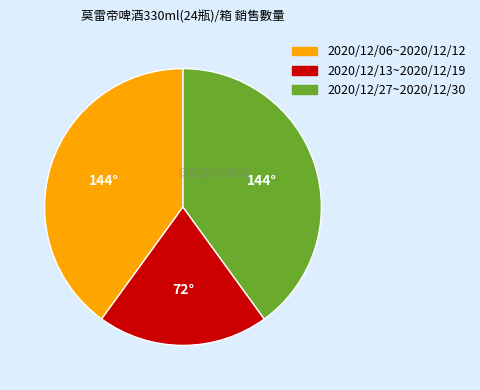

Do 2020/12/13~2020/12/19 and 2020/12/06~2020/12/12 together represent more than half of the pie?

Yes